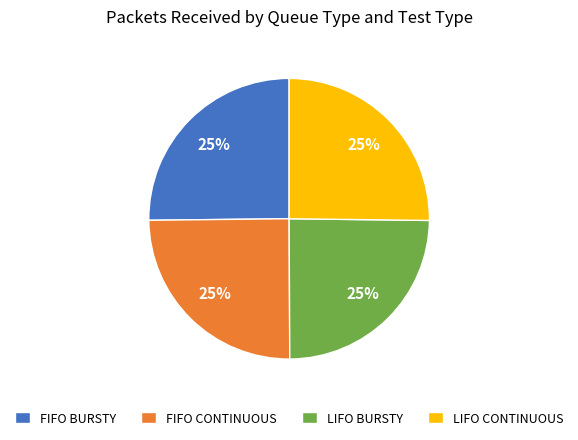

To the nearest percent, what is the average slice percentage?

25%